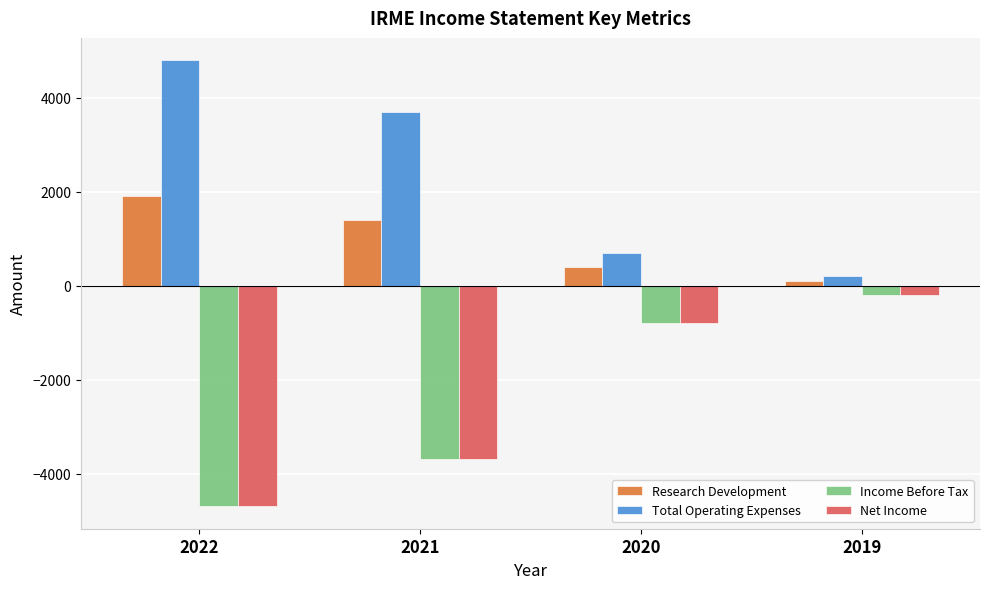

What is the highest value of the Net Income series?

-200